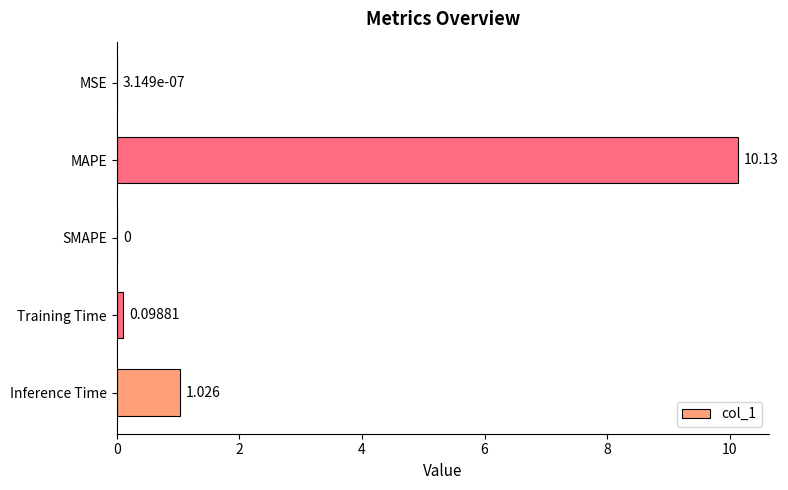

Which label corresponds to the largest value in the chart?

MAPE